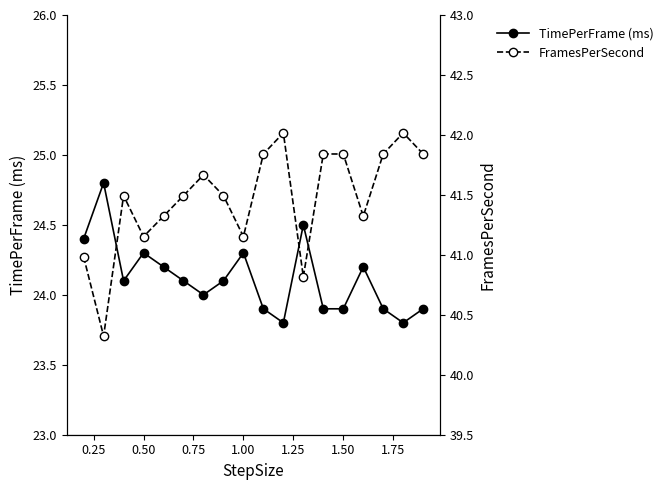

In TimePerFrame (ms), how many points are higher than both neighbors (excluding endpoints)?

5